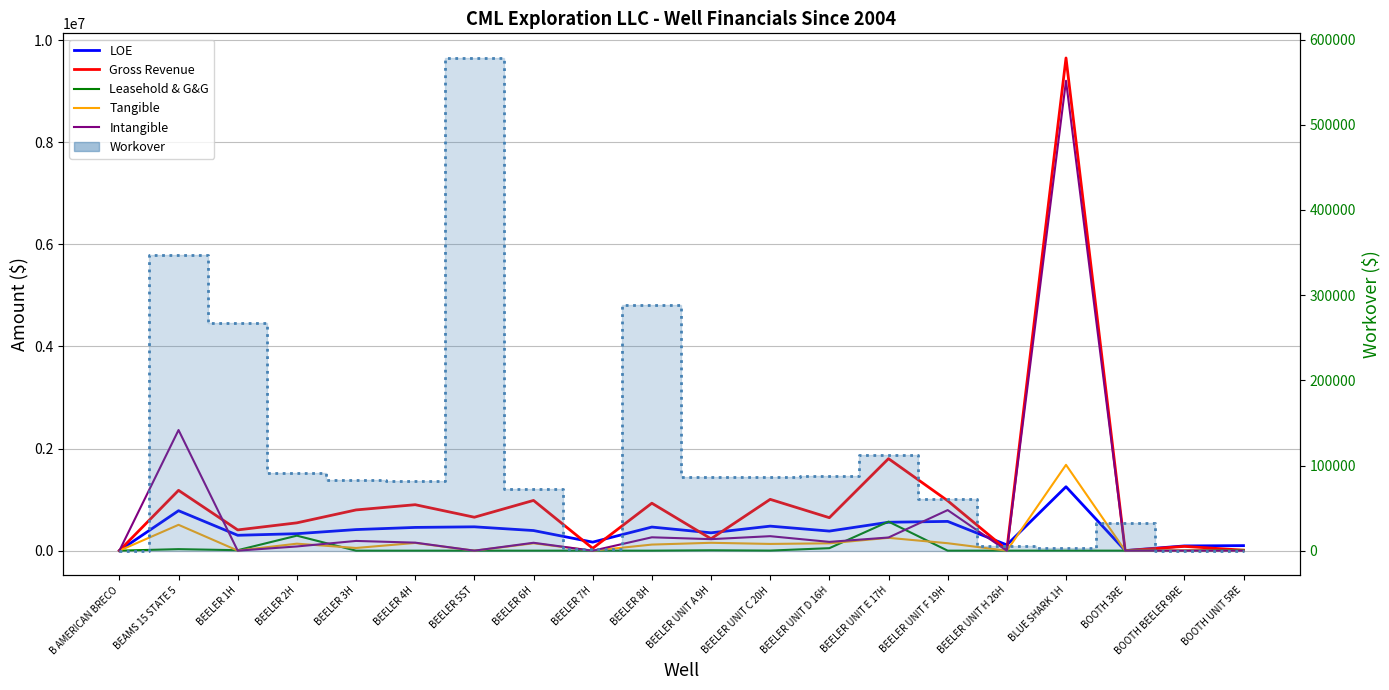

At which category is the sum across all series the highest?

BLUE SHARK 1H